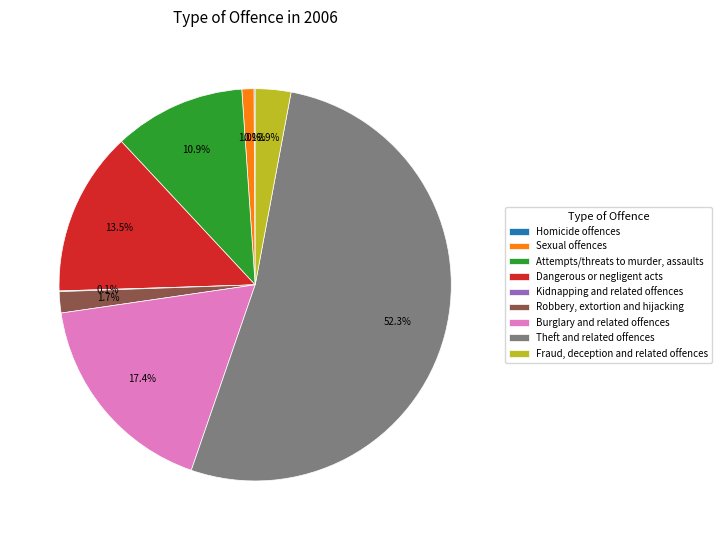

The Burglary and related offences slice represents 17% of the pie. True or false?

True